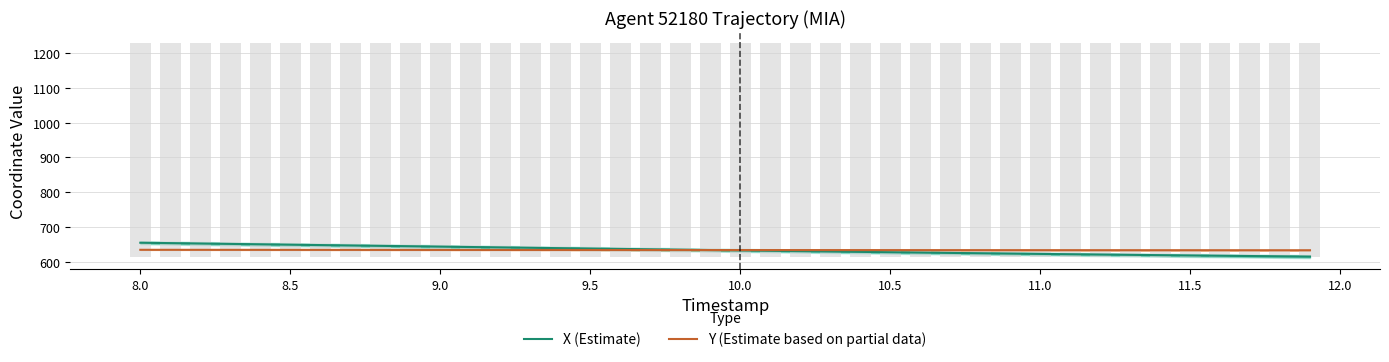

What is the maximum value for X (Estimate)?

655.3